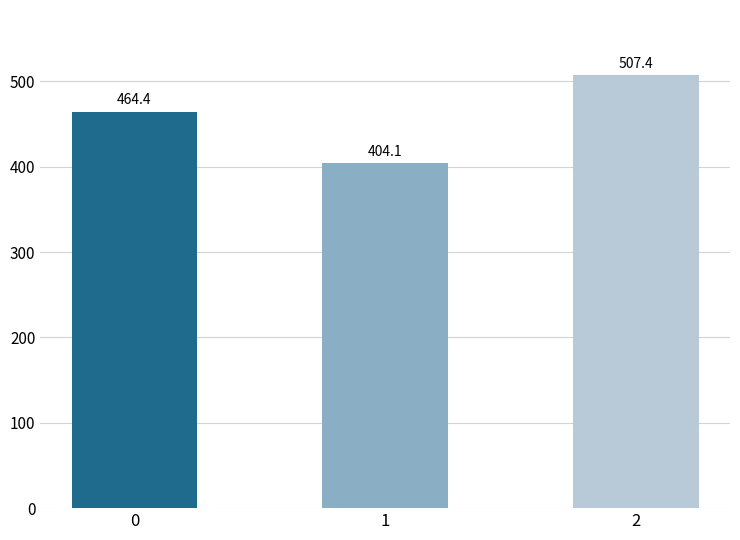

List the labels in order of value, largest first.

2, 0, 1